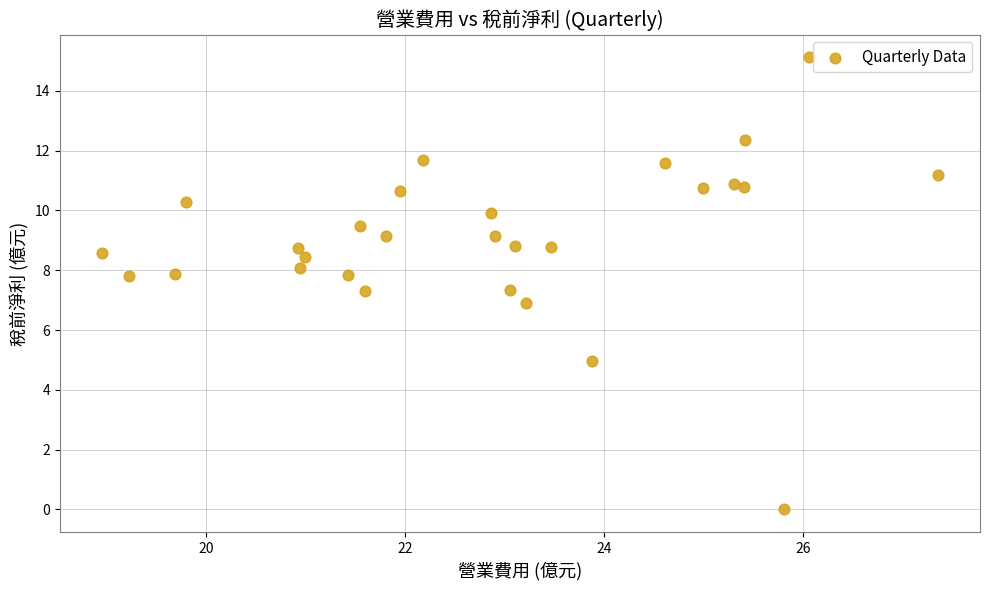

What is the range of X values (max minus min)?

8.4